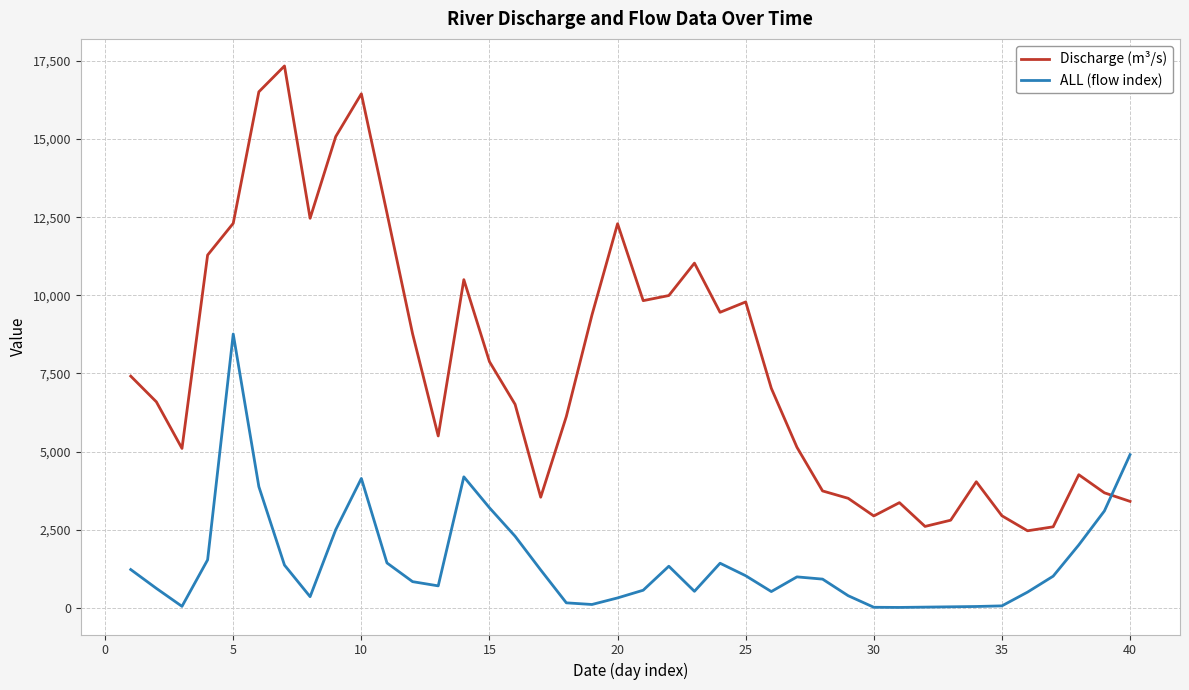

Which series has the widest spread of values?

Discharge (m³/s)